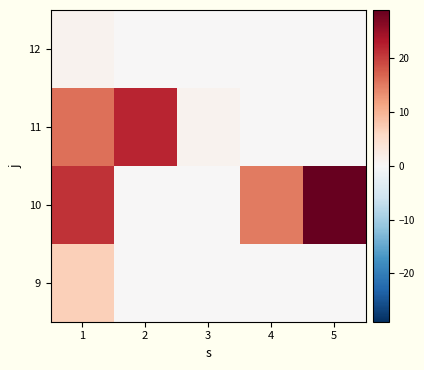

How many data points in 11 are above 1?

2